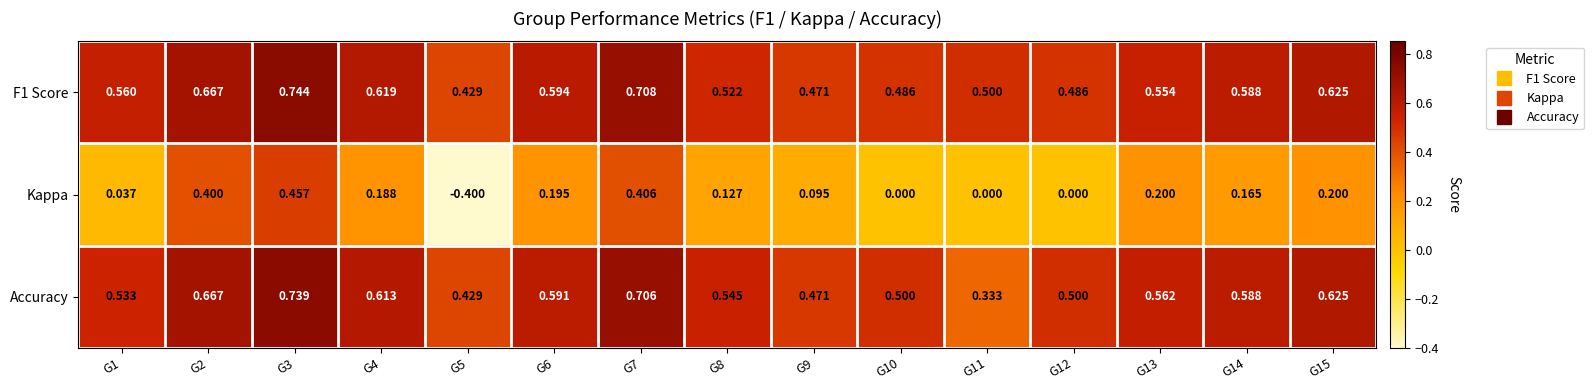

Between G1 and G13, which series saw the biggest shift?

Kappa